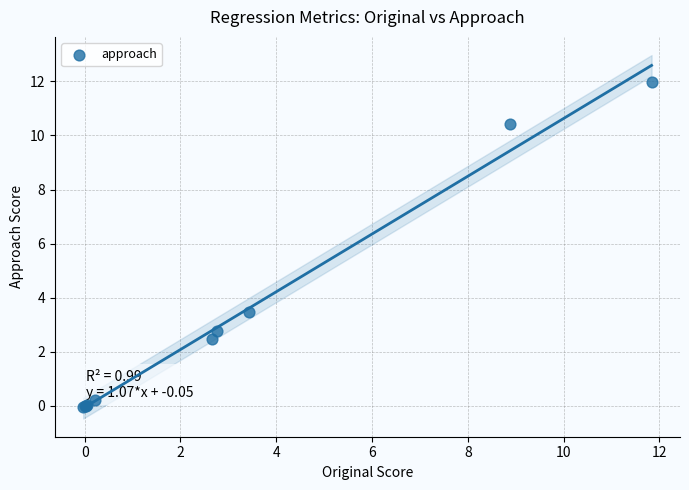

What Y value in the scatter plot is closest to 5?

3.5